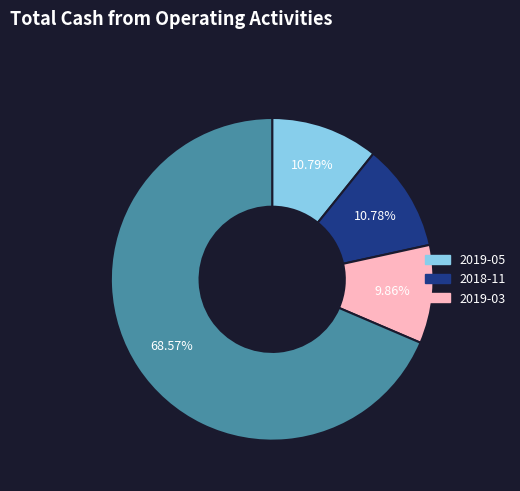

Is there a majority slice in this chart?

Yes